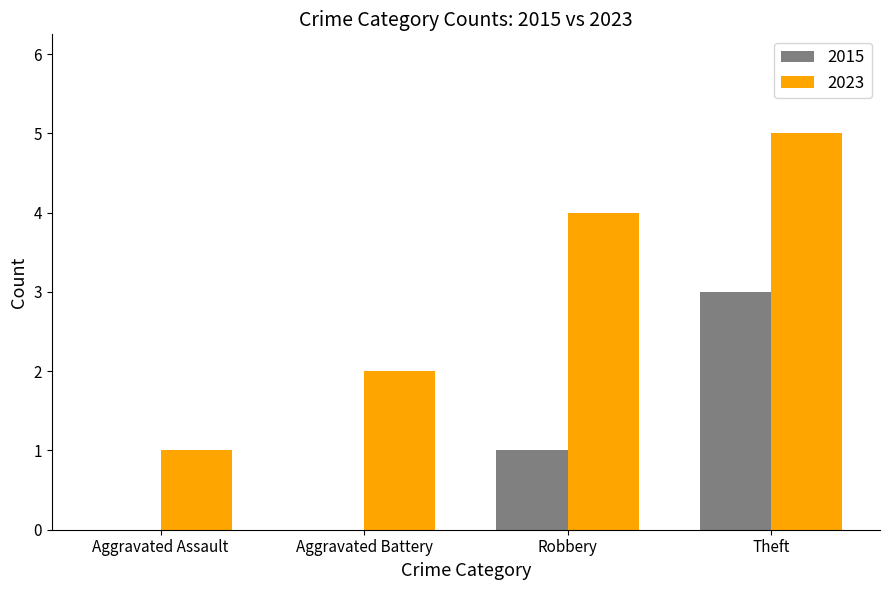

Reading left to right, list all the values displayed in this chart.

2015: Aggravated Assault=0	Aggravated Battery=0	Robbery=1	Theft=3
2023: Aggravated Assault=1	Aggravated Battery=2	Robbery=4	Theft=5